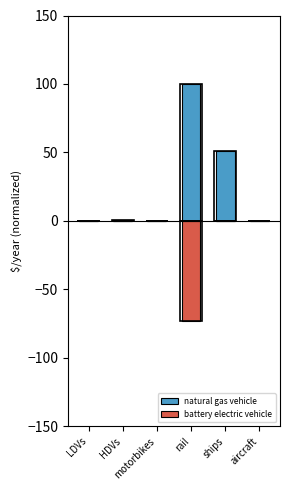

What is the sum of all natural gas vehicle values?

151.4